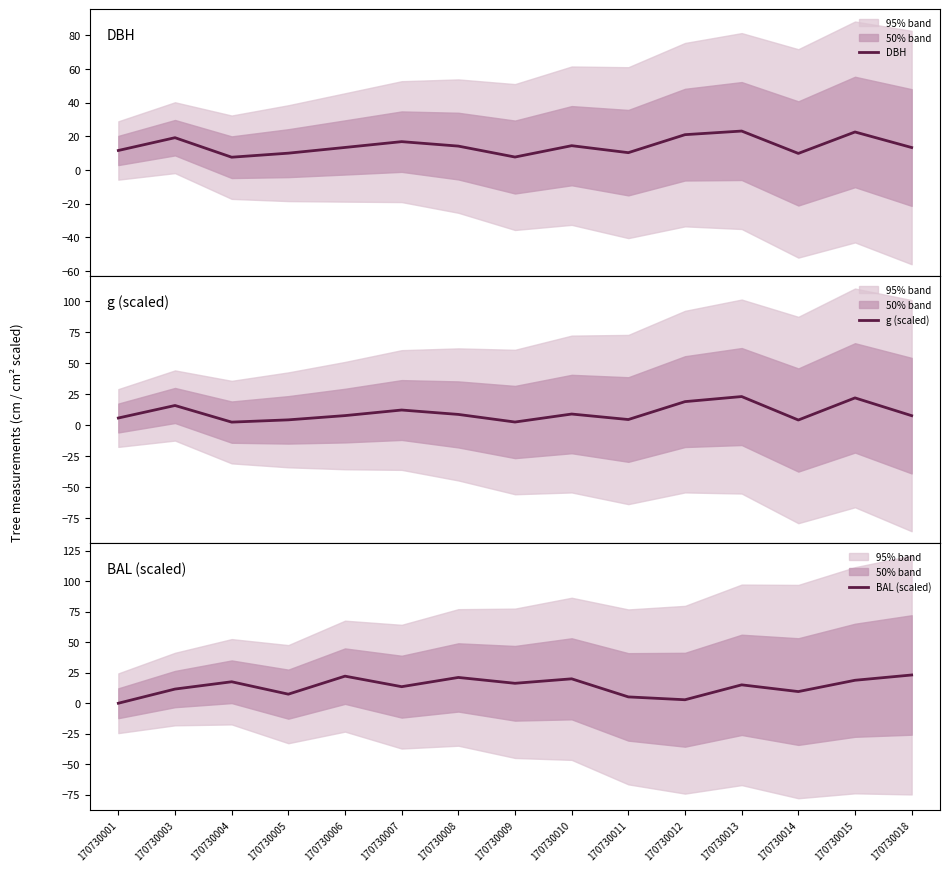

Reading left to right, extract all data points from this chart.

DBH: 11.6	19.2	7.6	10.0	13.4	16.9	14.2	7.7	14.4	10.3	21.0	23.1	9.8	22.6	13.3
g (scaled): 5.8	15.9	2.5	4.3	7.8	12.3	8.7	2.6	9.0	4.6	19.0	23.1	4.2	22.1	7.7
BAL (scaled): 0.0	11.6	17.6	7.4	22.2	13.6	21.1	16.3	20.0	5.2	2.9	15.1	9.6	18.8	23.1